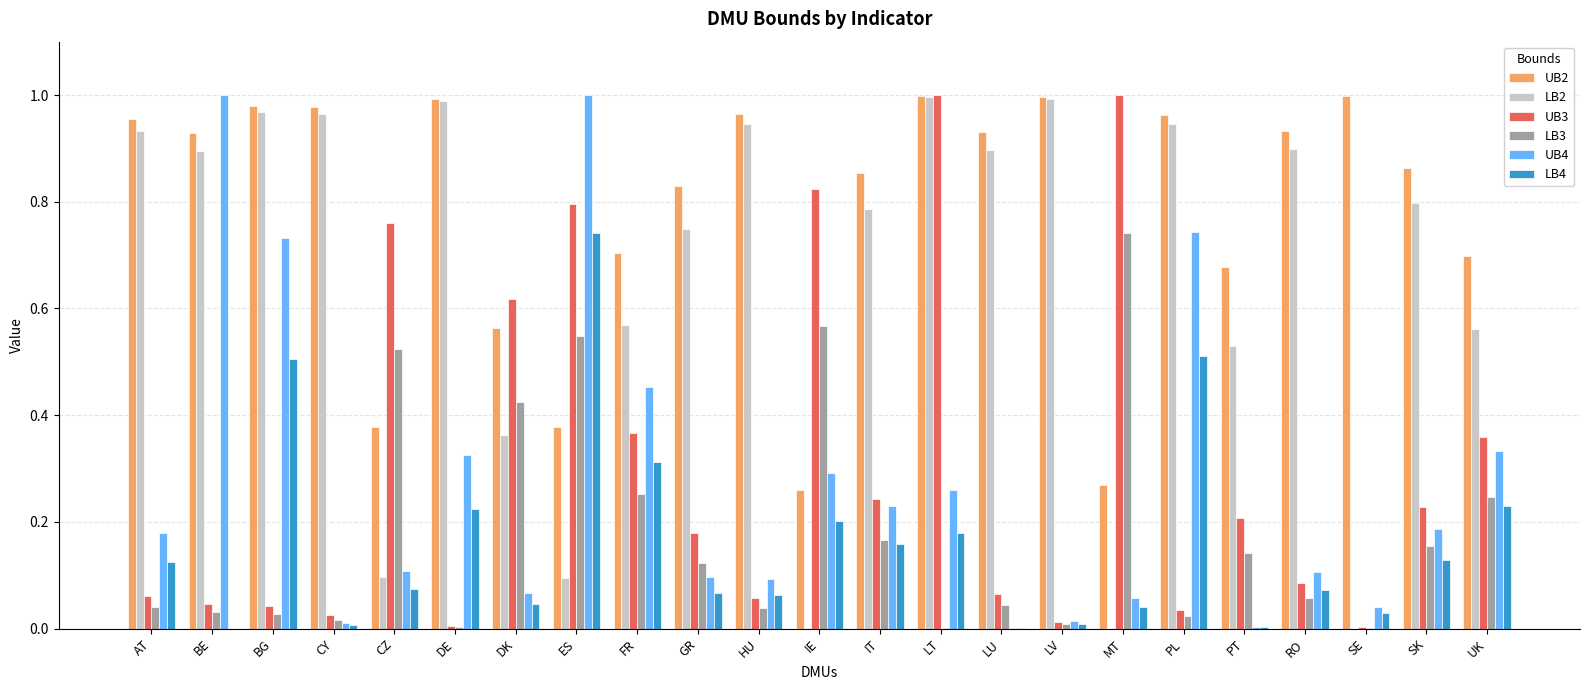

How many groups of bars are there?

23